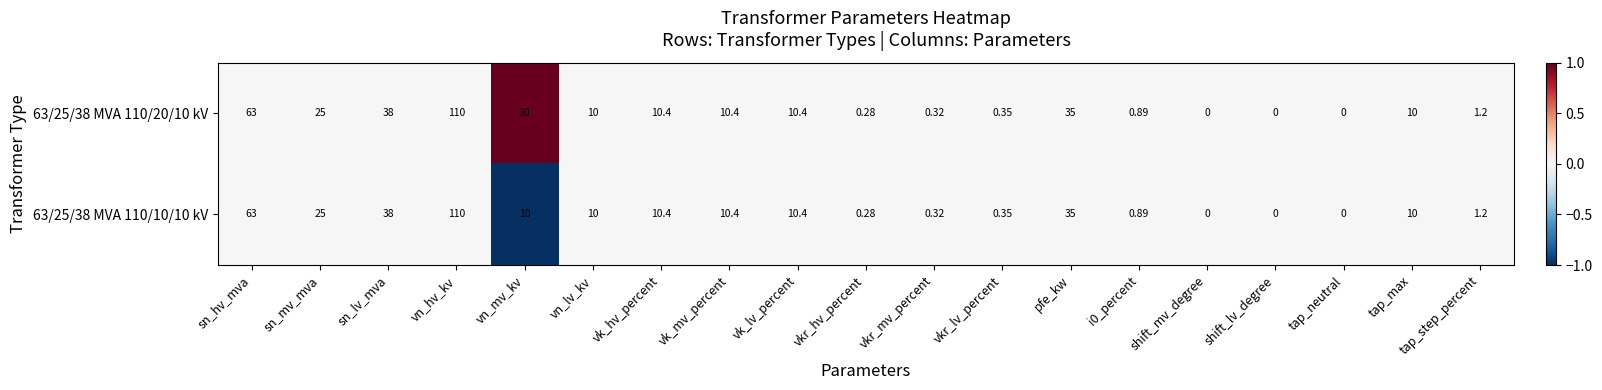

How many distinct data groups are displayed?

2